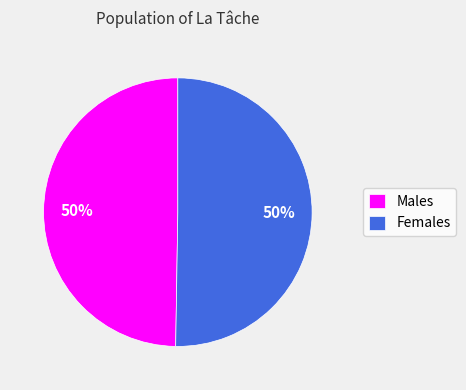

To the nearest percent, what is the average slice percentage?

50%